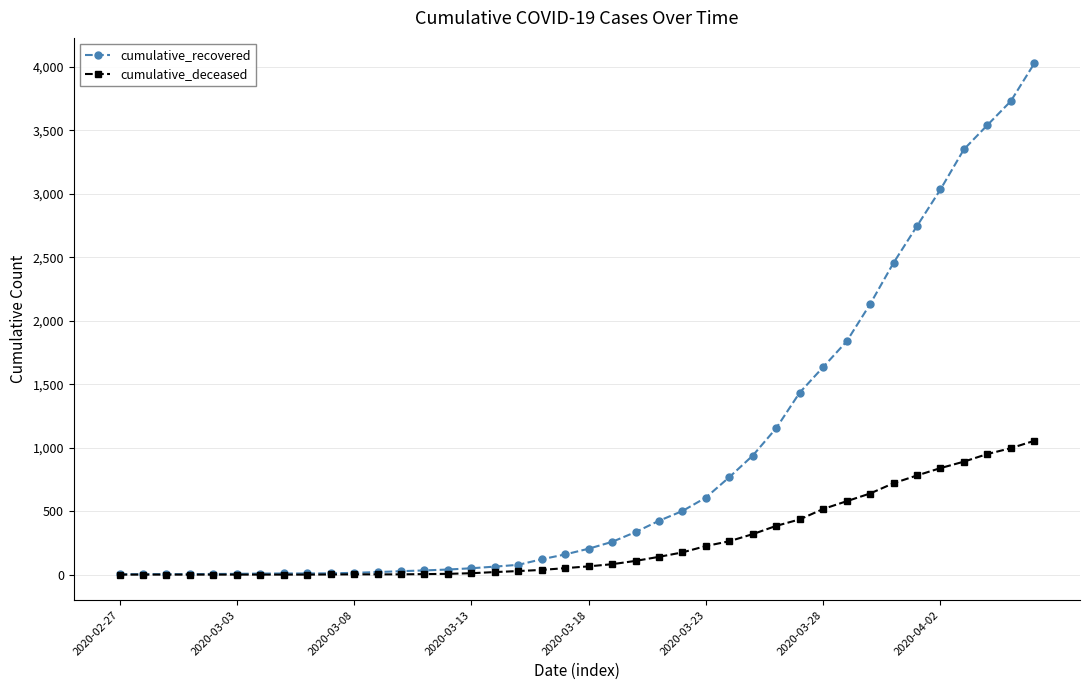

What is the maximum value for cumulative_recovered?

4027